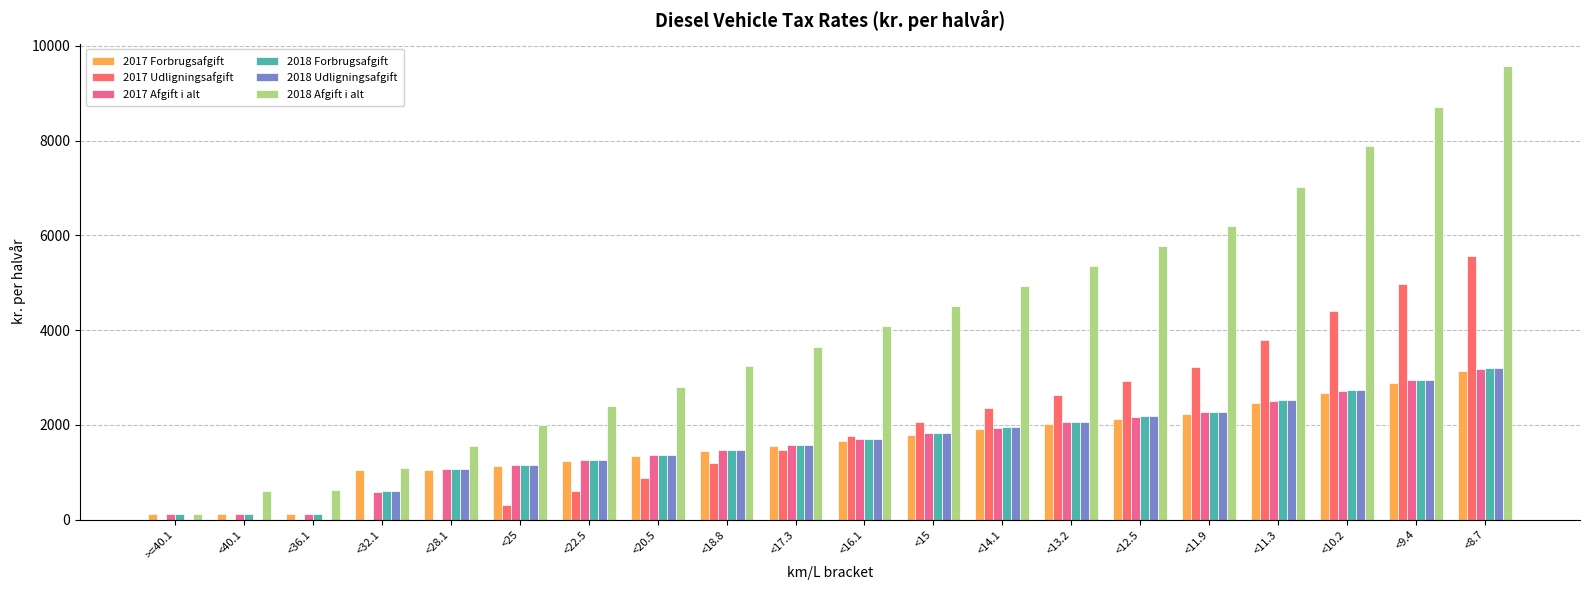

Which series has the largest total across all categories?

2018 Afgift i alt